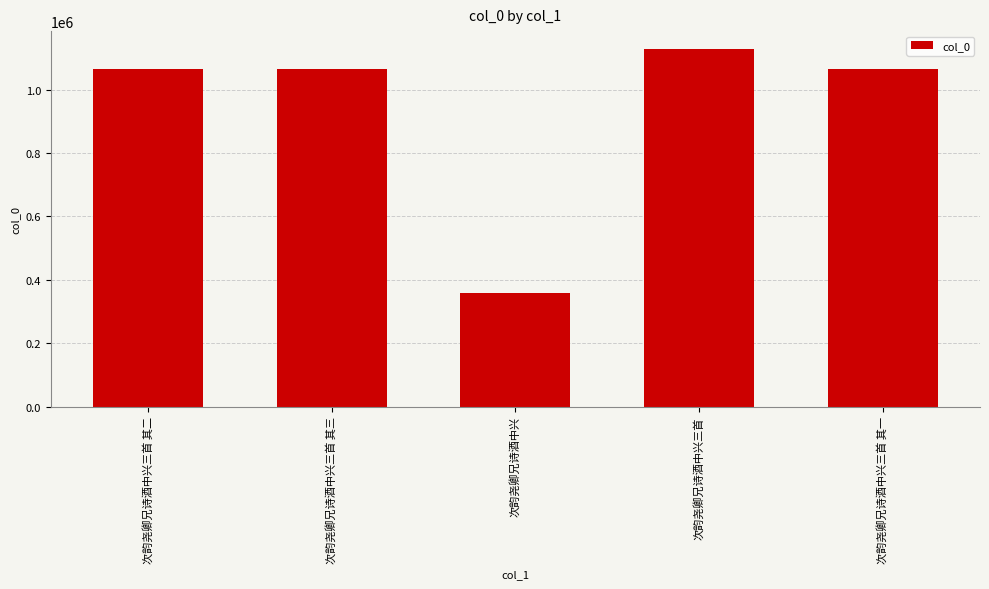

What is the change in value from 次韵尧卿兄诗酒中兴 to 次韵尧卿兄诗酒中兴三首?

+770617